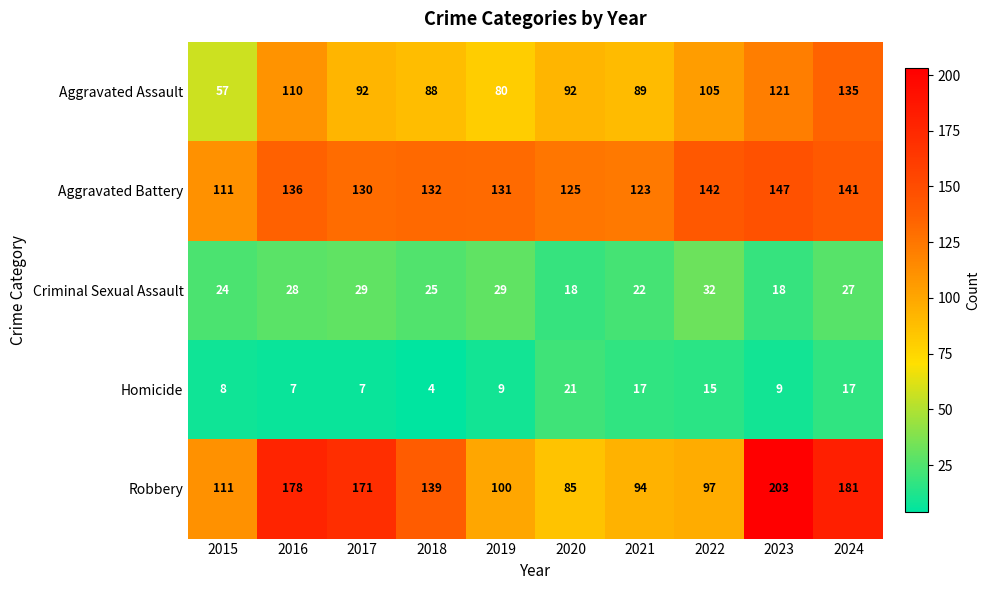

What is the difference between the Robbery values at 2019 and 2020?

15